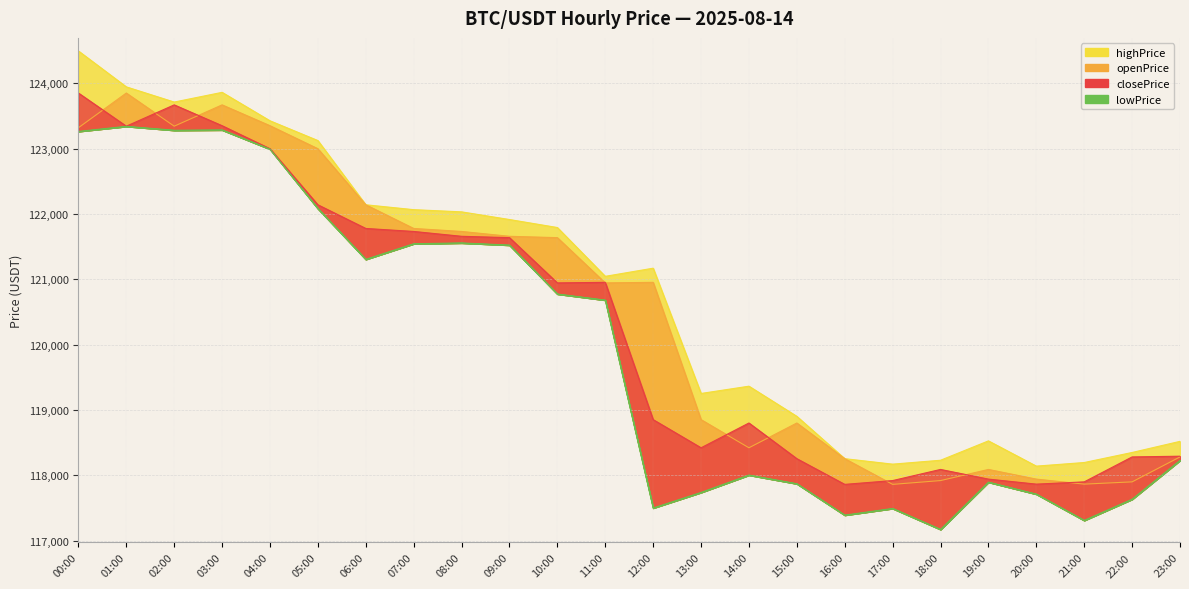

Rank the categories by highPrice value from highest to lowest.

00:00, 01:00, 03:00, 02:00, 04:00, 05:00, 06:00, 07:00, 08:00, 09:00, 10:00, 12:00, 11:00, 14:00, 13:00, 15:00, 19:00, 23:00, 22:00, 16:00, 18:00, 21:00, 17:00, 20:00